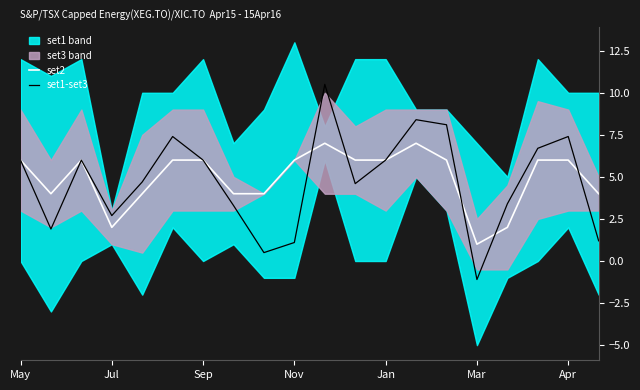

How many lines are shown in the chart?

2